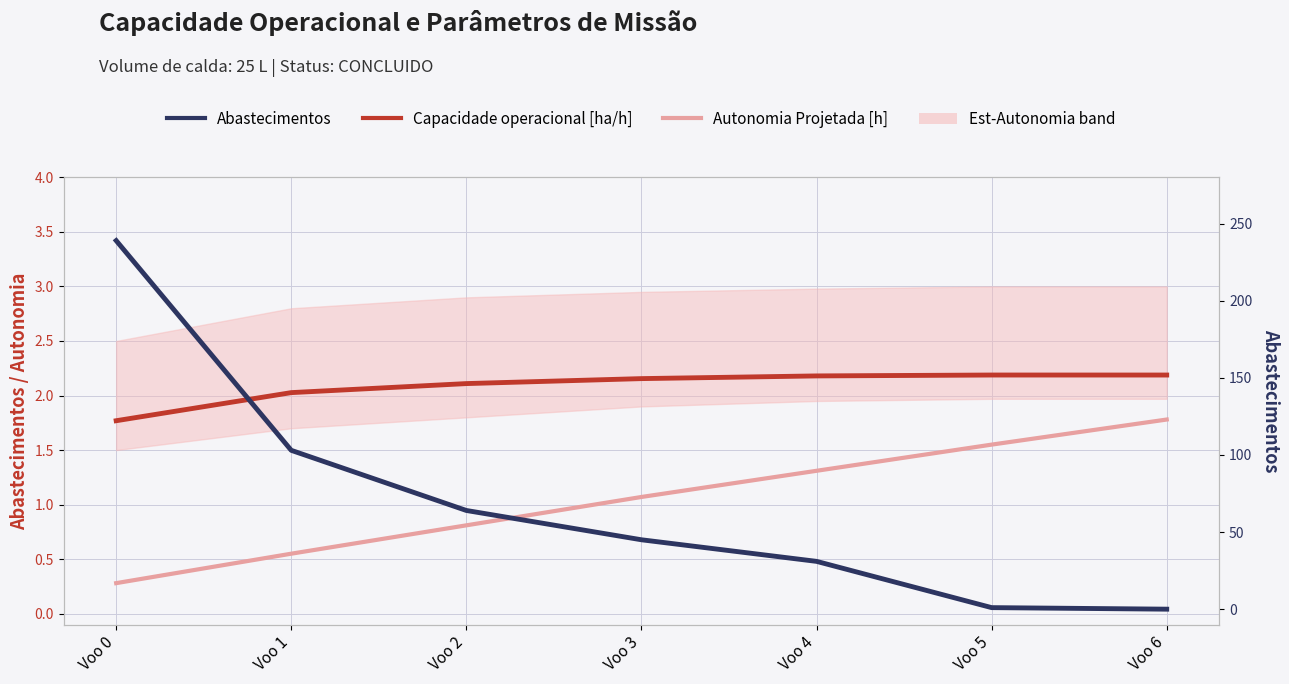

Reading left to right, list all the values displayed in this chart.

Capacidade operacional [ha/h]: 1.8	2.0	2.1	2.2	2.2	2.2	2.2
Autonomia Projetada [h]: 0.3	0.6	0.8	1.1	1.3	1.6	1.8
Abastecimentos: 239.0	103.0	64.0	45.0	31.0	1.0	0.0